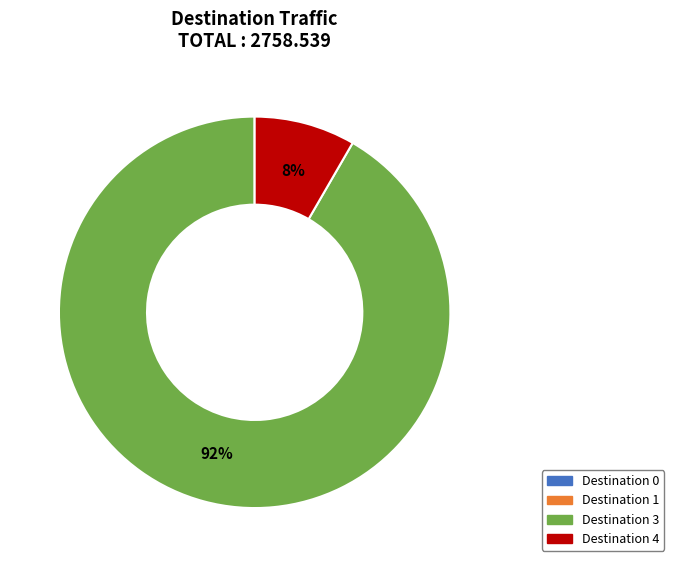

Is there a majority slice in this chart?

Yes